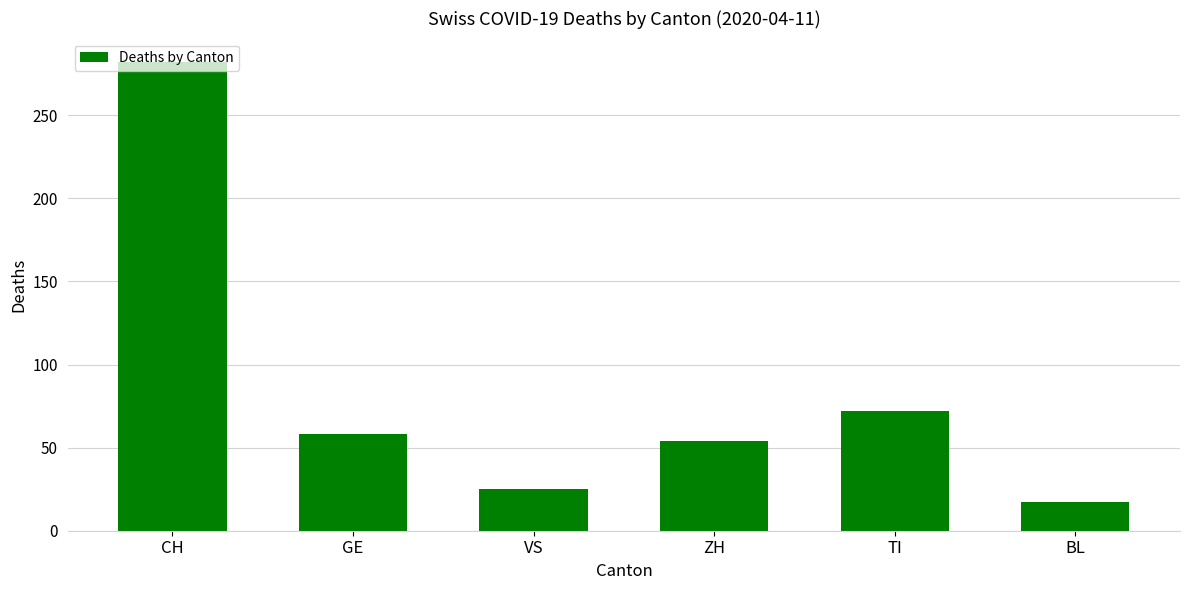

Reading left to right, list all the values displayed in this chart.

282	58	25	54	72	17